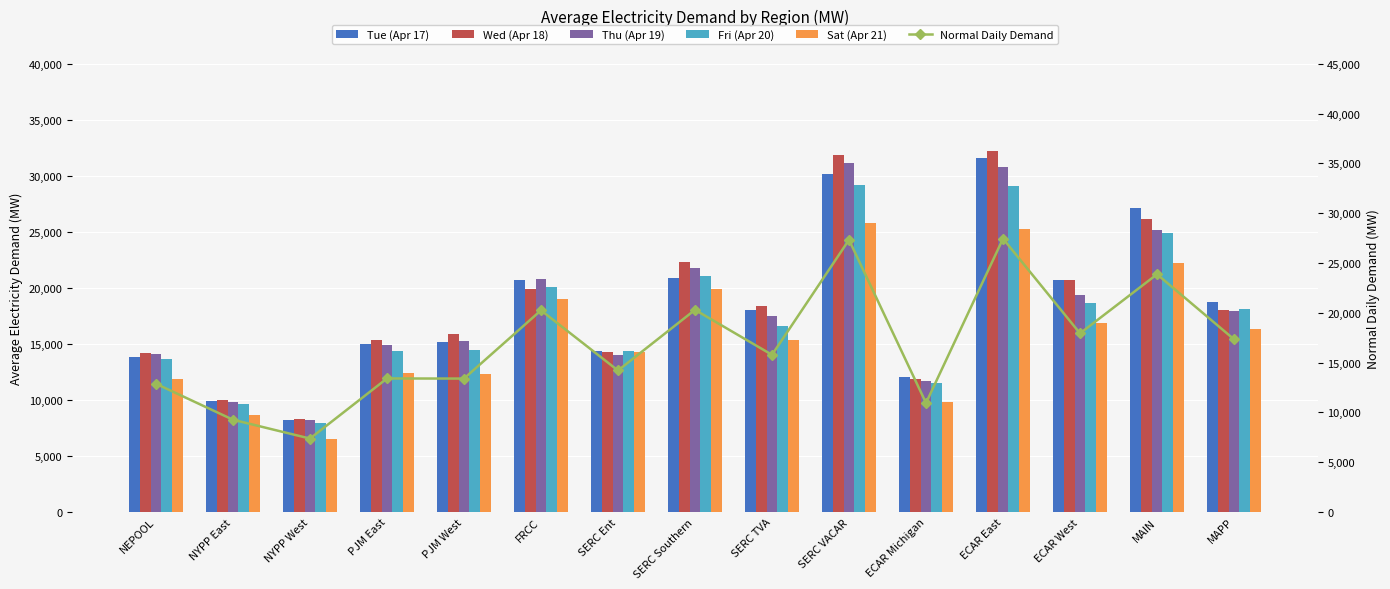

What are all the series names shown in the legend?

Tue (Apr 17), Wed (Apr 18), Thu (Apr 19), Fri (Apr 20), Sat (Apr 21), Normal Daily Demand